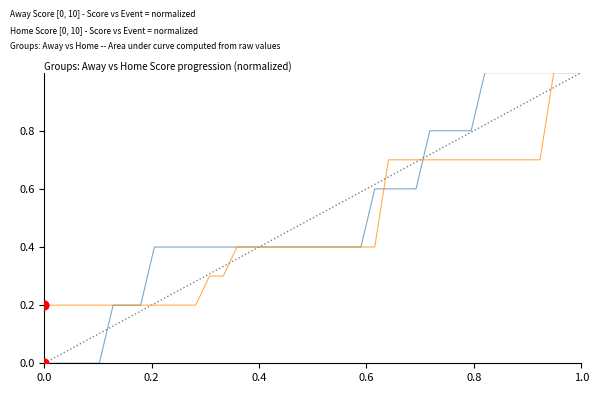

What is the maximum value shown in the chart?

1.0